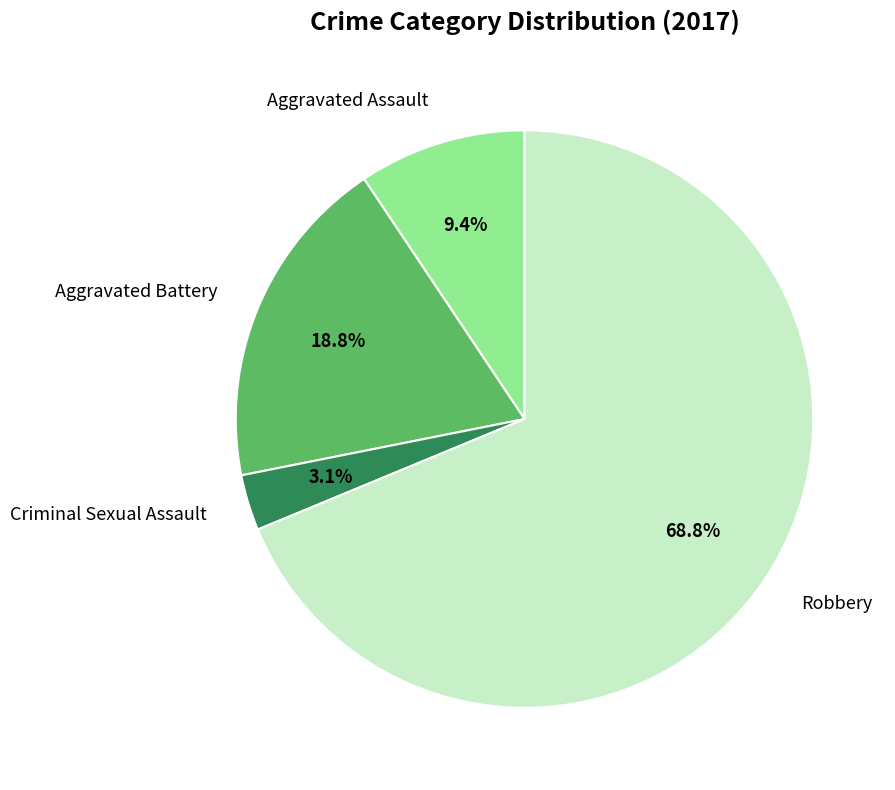

Is there a majority slice in this chart?

Yes